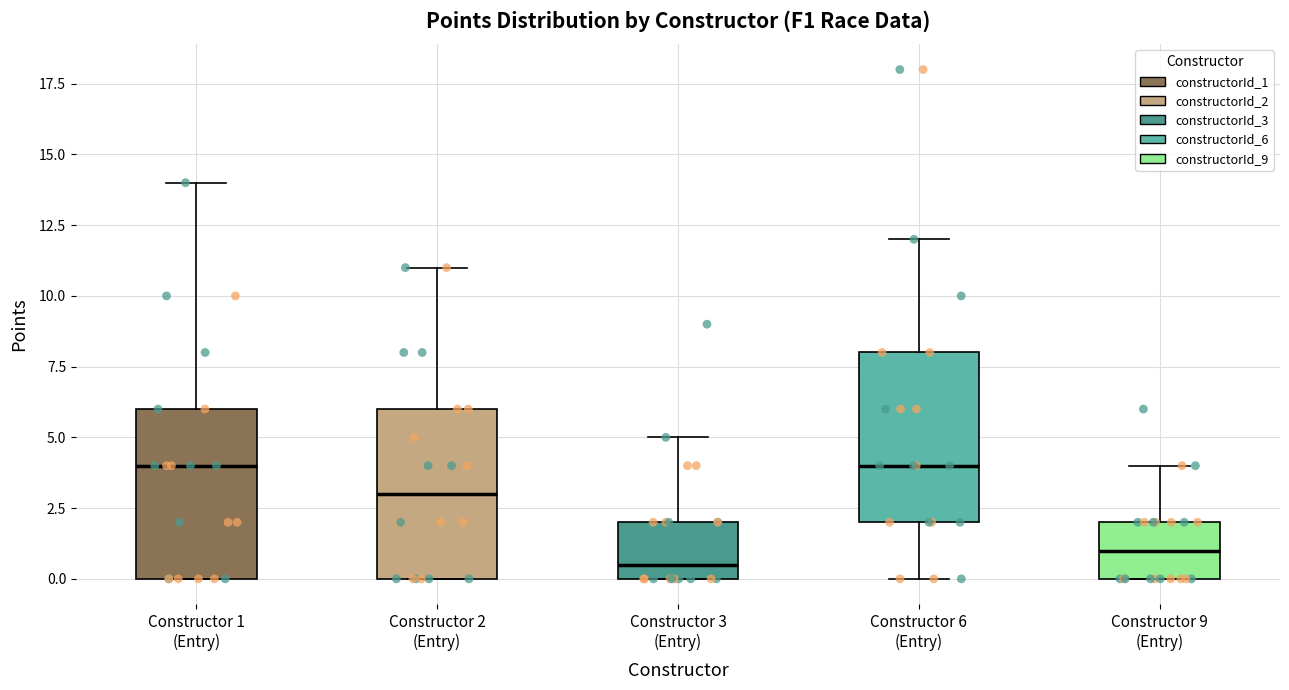

Where is the lower edge of the box for Constructor 3 (Entry) on the y-axis? The values are not printed on the chart, so give them approximately, as read against the axis.

0.0